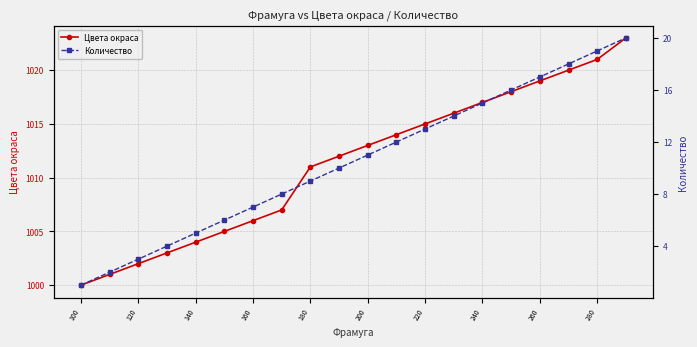

Is it true that Цвета окраса equals 1495 at 100?

False